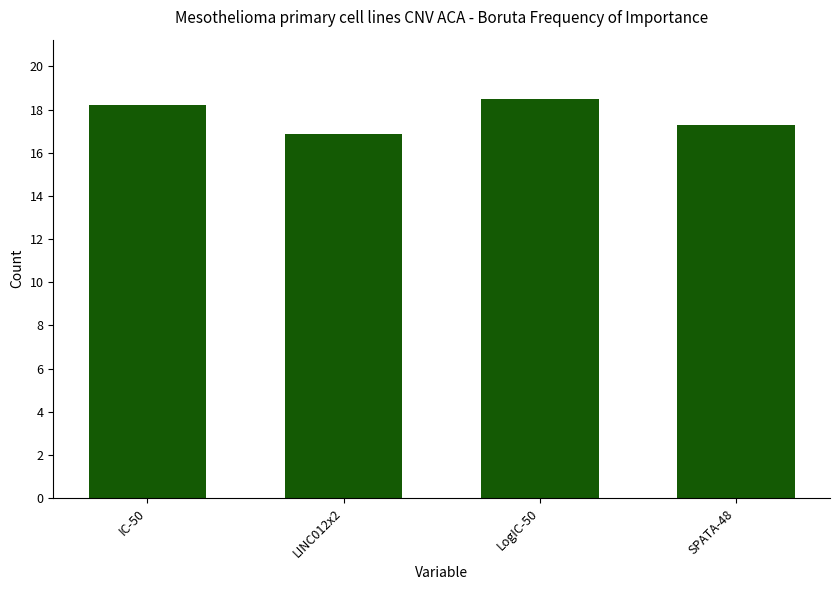

Are the bars grouped side by side (vs. stacked)?

No